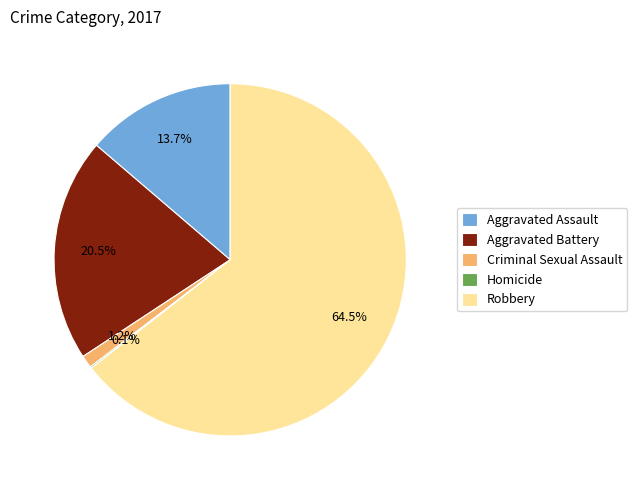

What is the largest slice in the pie chart?

Robbery